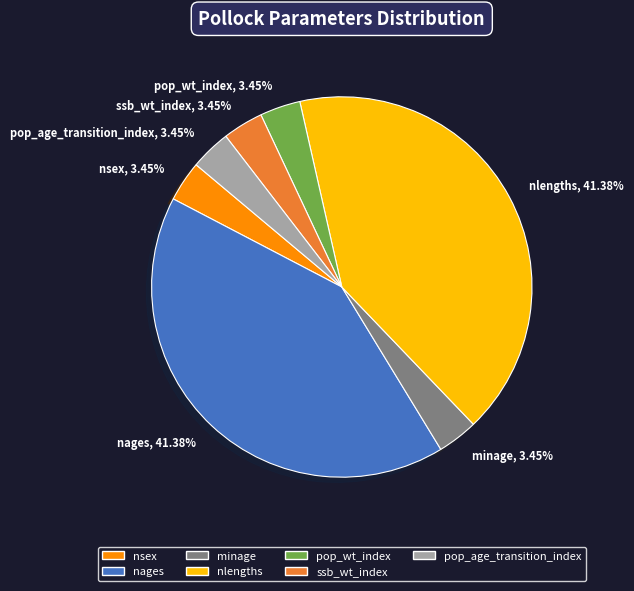

Combined, do pop_age_transition_index and minage account for over 50%?

No